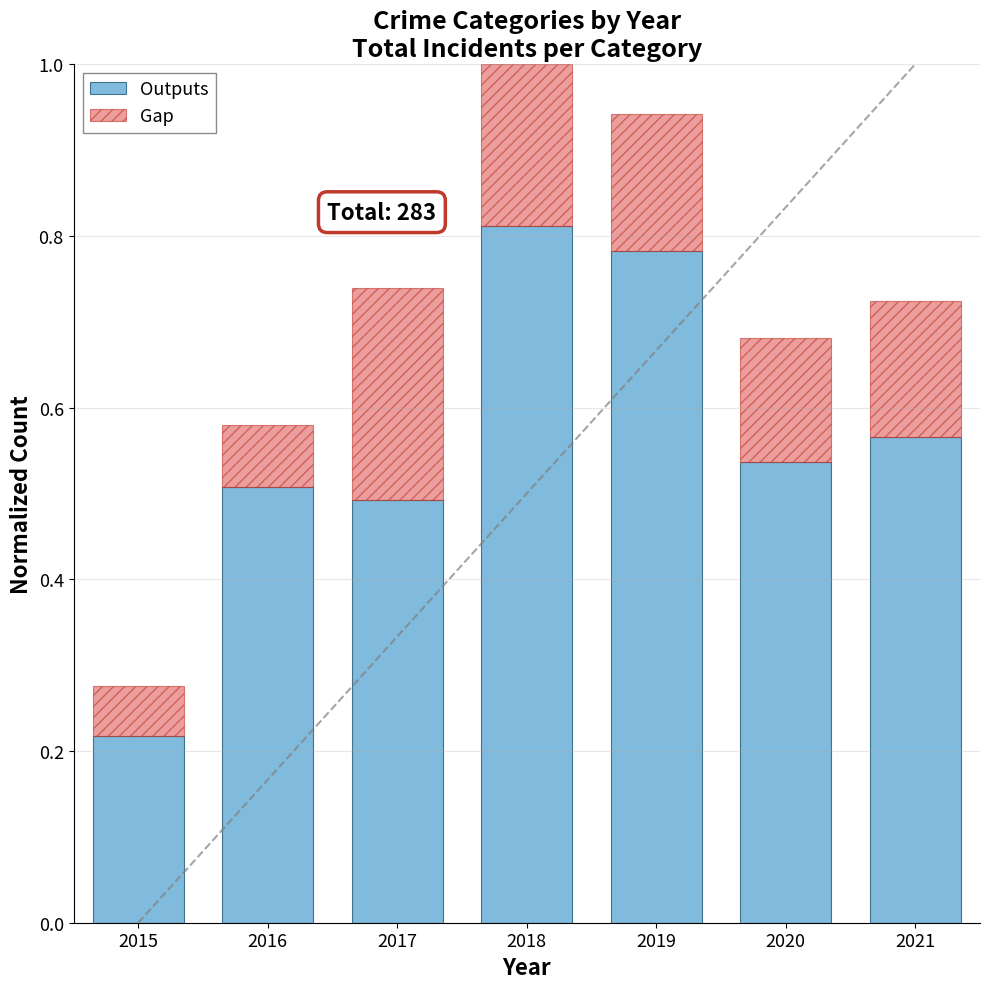

At which label does Outputs reach its peak?

2018